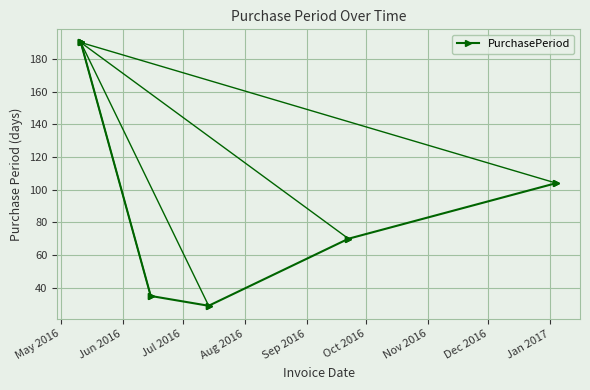

Rank the categories by value from lowest to highest.

2016-07-14, 2016-06-15, 2016-09-22, 2017-01-04, 2016-05-11